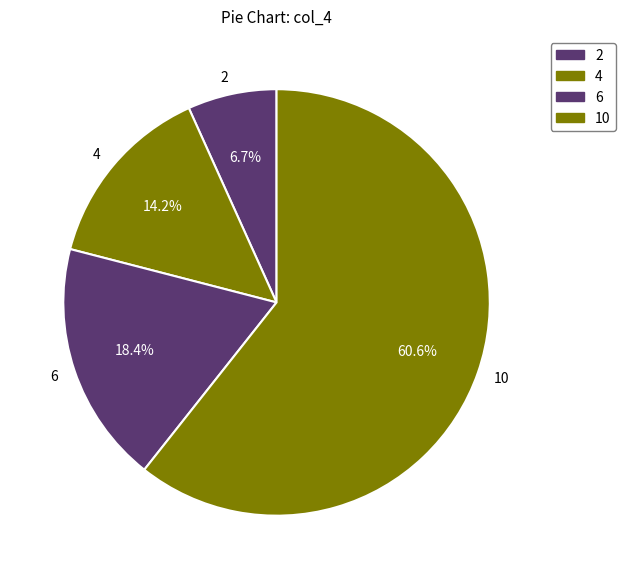

What percentage is the 2 slice, to the nearest percent?

7%